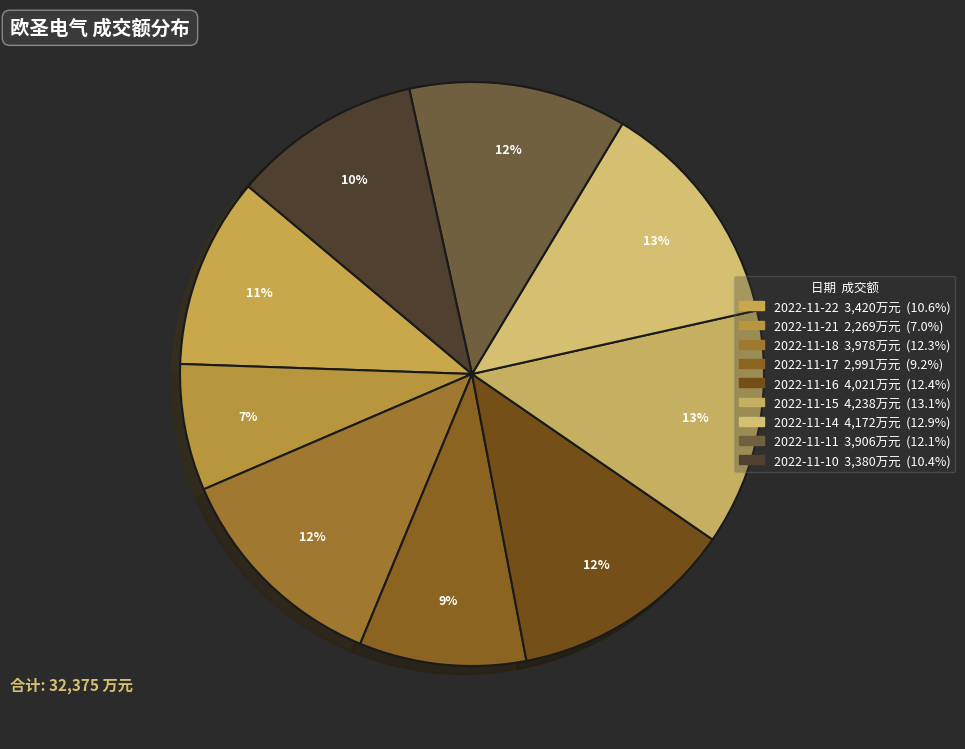

Is it true that 2022-11-16 is 24% of the pie?

False